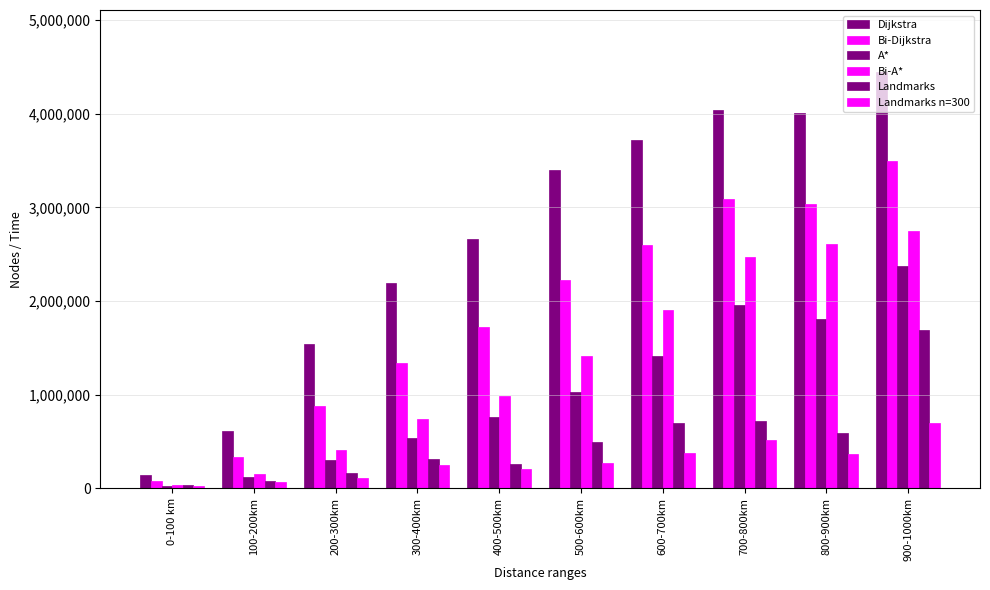

Is the value of Landmarks at 100-200km greater than the value of Bi-A* at 400-500km?

No